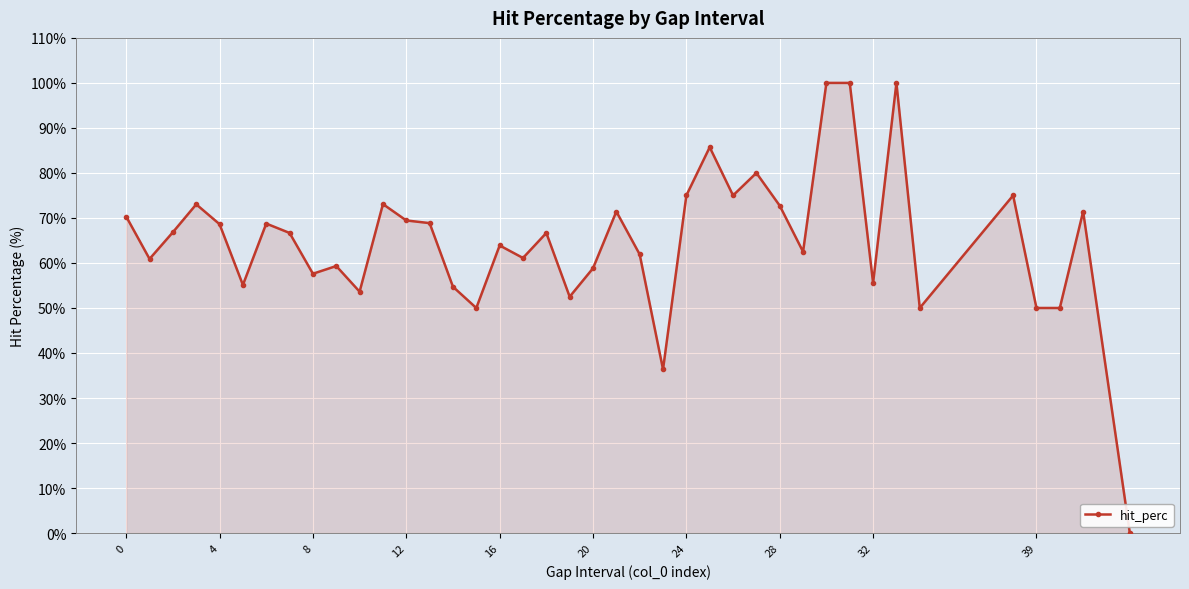

What is the greatest value displayed?

100.0